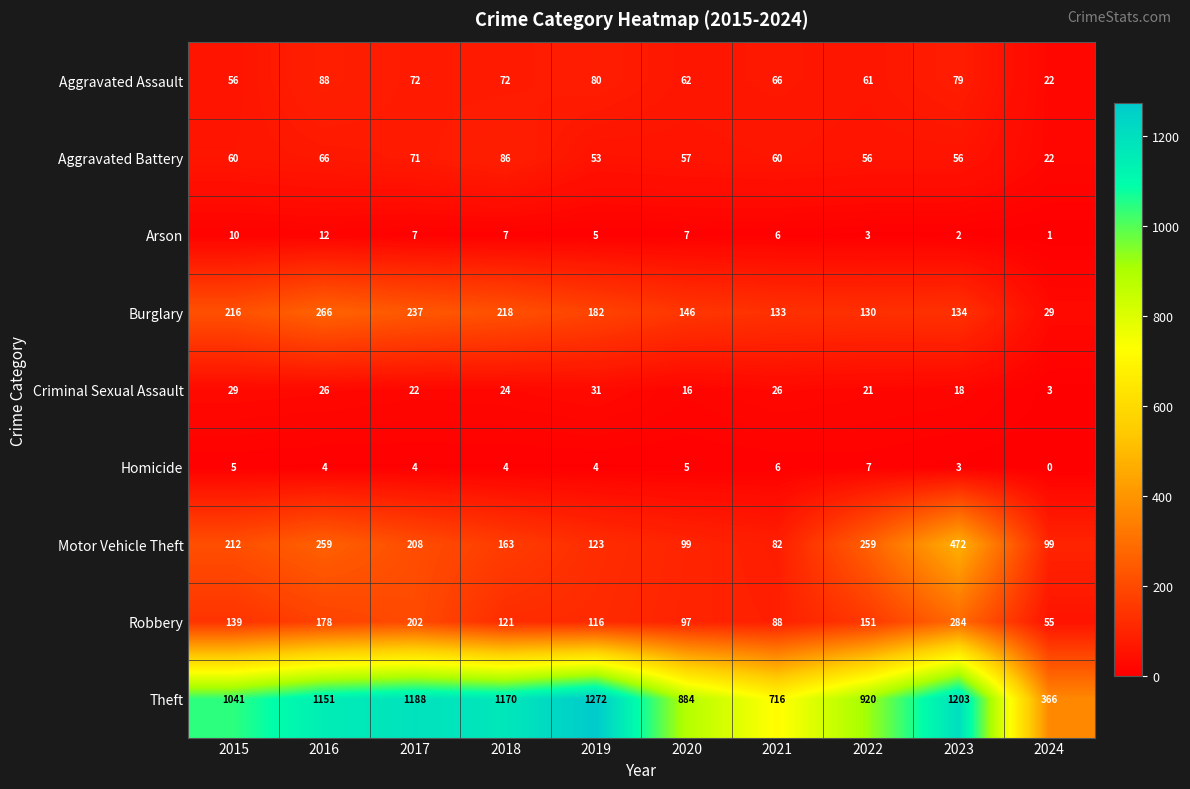

Which series has the widest spread of values?

Theft